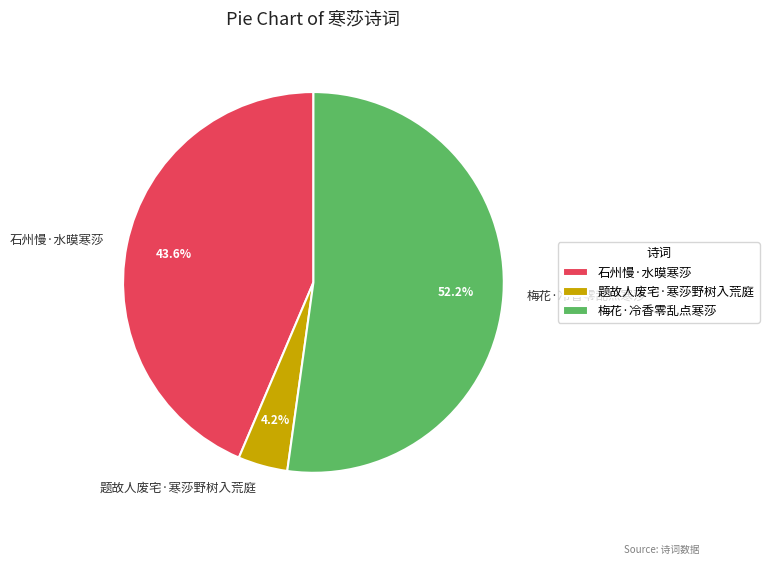

To the nearest percent, what is the difference between the largest and smallest slice percentages?

48%